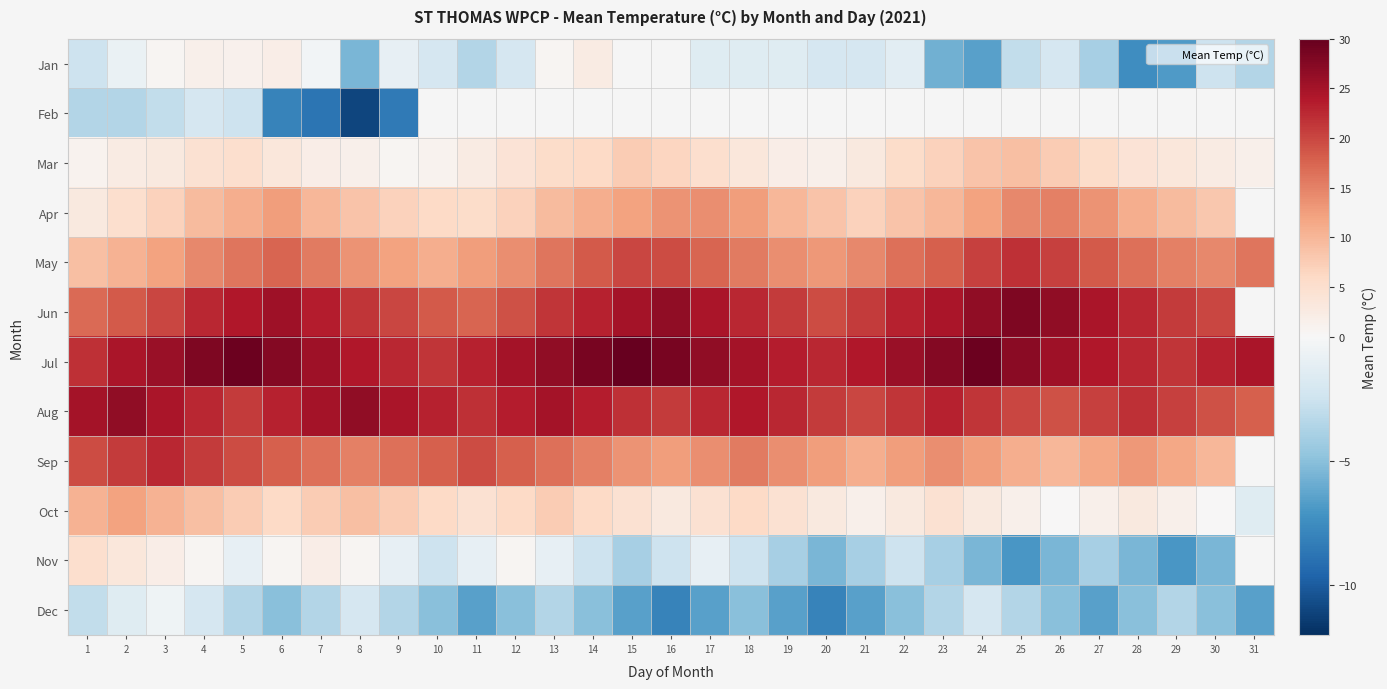

What is the greatest value displayed?

30.0